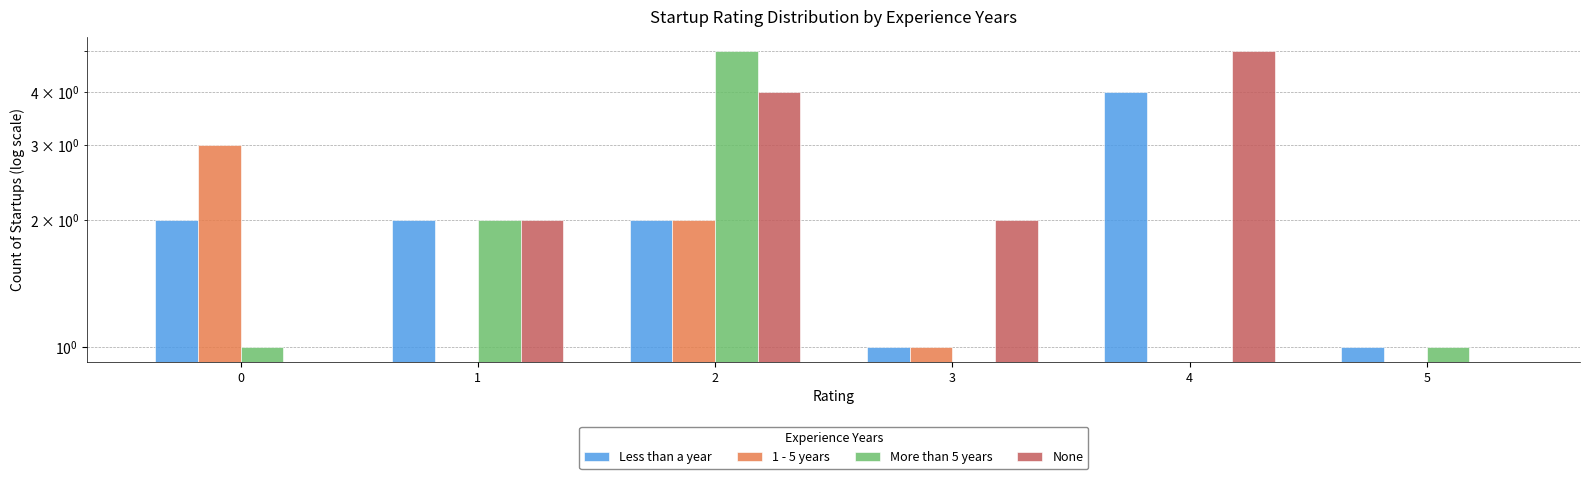

Rank the series by their maximum value, from highest to lowest.

More than 5 years, None, Less than a year, 1 - 5 years